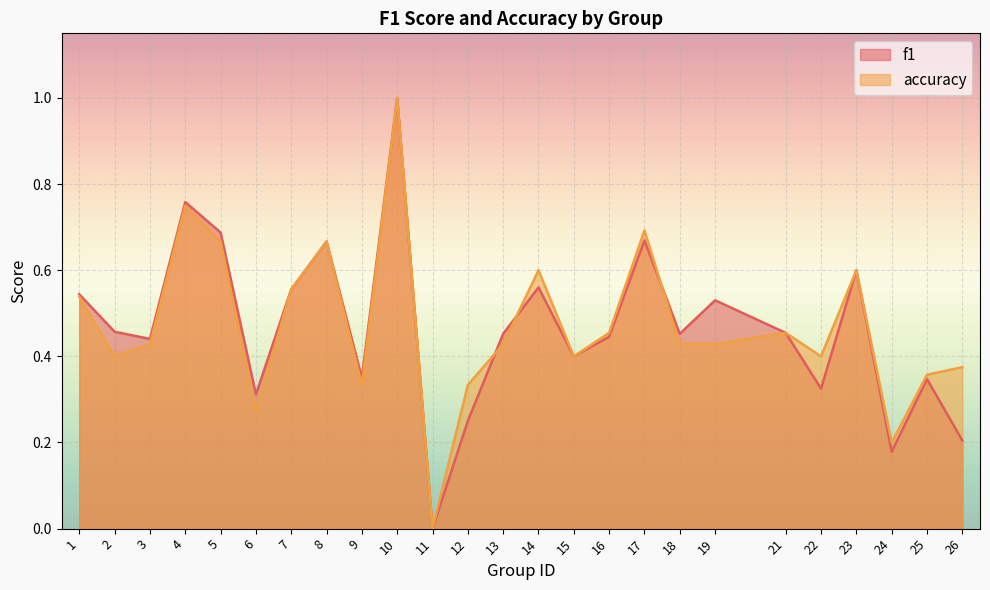

Reading left to right, extract all data points from this chart.

f1: 1=0.5	2=0.5	3=0.4	4=0.8	5=0.7	6=0.3	7=0.6	8=0.7	9=0.4	10=1.0	11=0.0	12=0.2	13=0.5	14=0.6	15=0.4	16=0.4	17=0.7	18=0.5	19=0.5	21=0.5	22=0.3	23=0.6	24=0.2	25=0.3	26=0.2
accuracy: 1=0.5	2=0.4	3=0.4	4=0.8	5=0.7	6=0.3	7=0.6	8=0.7	9=0.3	10=1.0	11=0.0	12=0.3	13=0.4	14=0.6	15=0.4	16=0.5	17=0.7	18=0.4	19=0.4	21=0.5	22=0.4	23=0.6	24=0.2	25=0.4	26=0.4